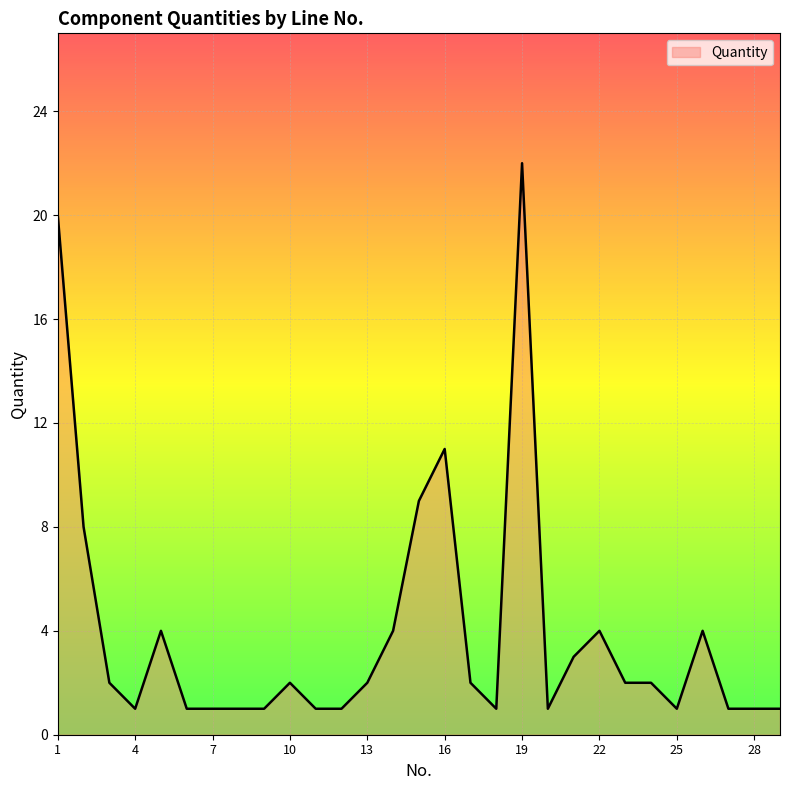

What is the difference between the maximum and minimum values?

21